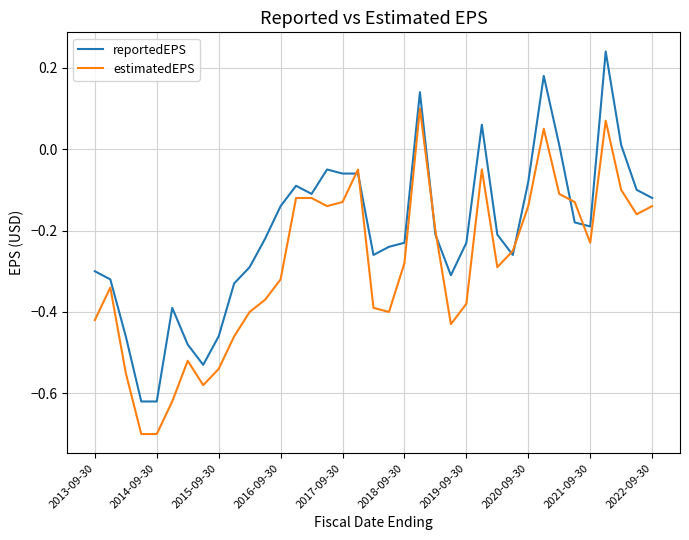

Which series has the widest spread of values?

reportedEPS